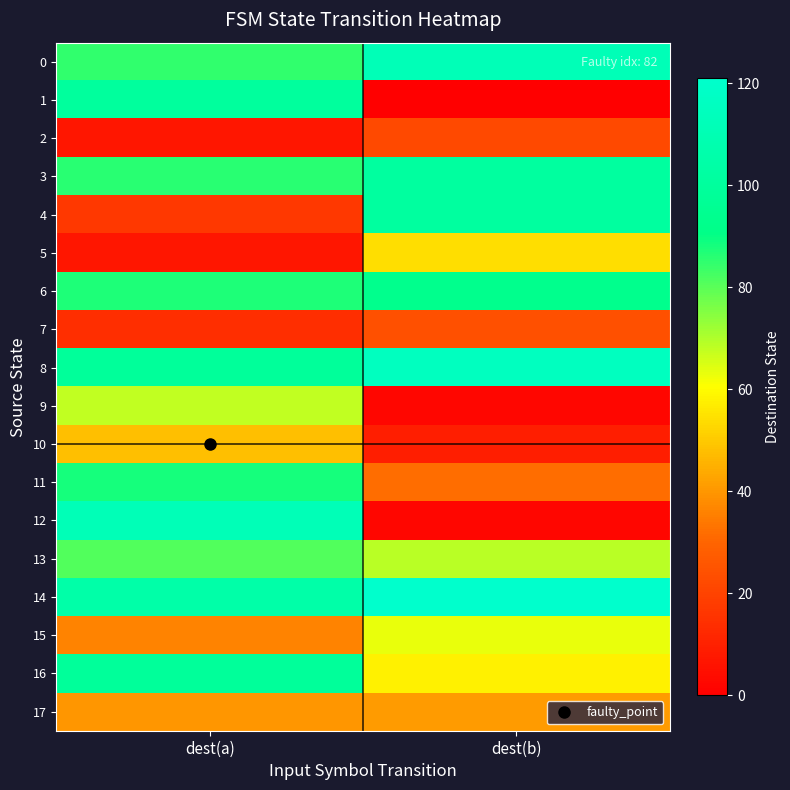

List the series in order of their peak value, highest first.

14, 8, 0, 12, 3, 4, 1, 16, 6, 11, 13, 9, 15, 5, 10, 17, 7, 2